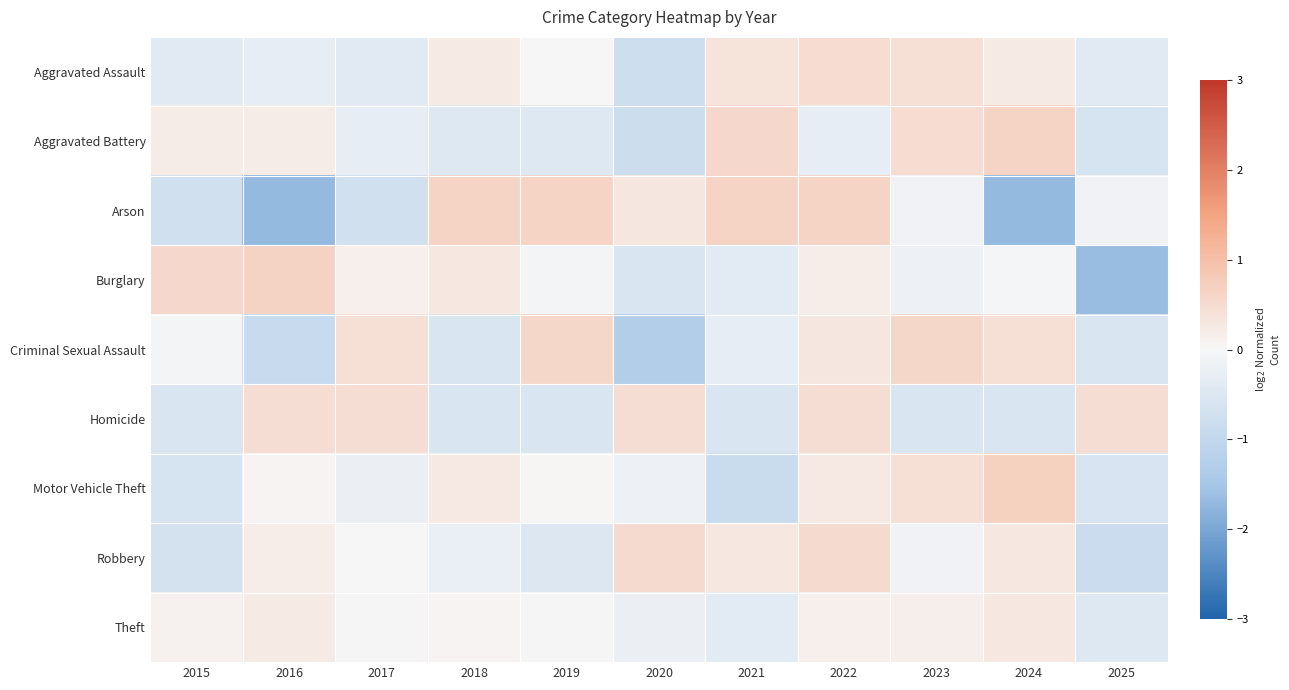

Which series has the widest spread of values?

Arson